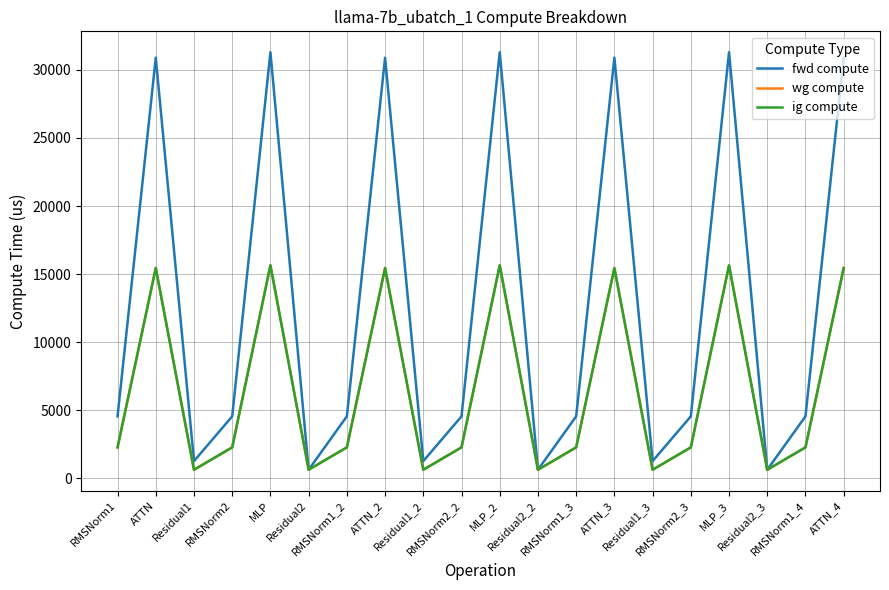

Does the chart display data point markers on the line(s)?

No